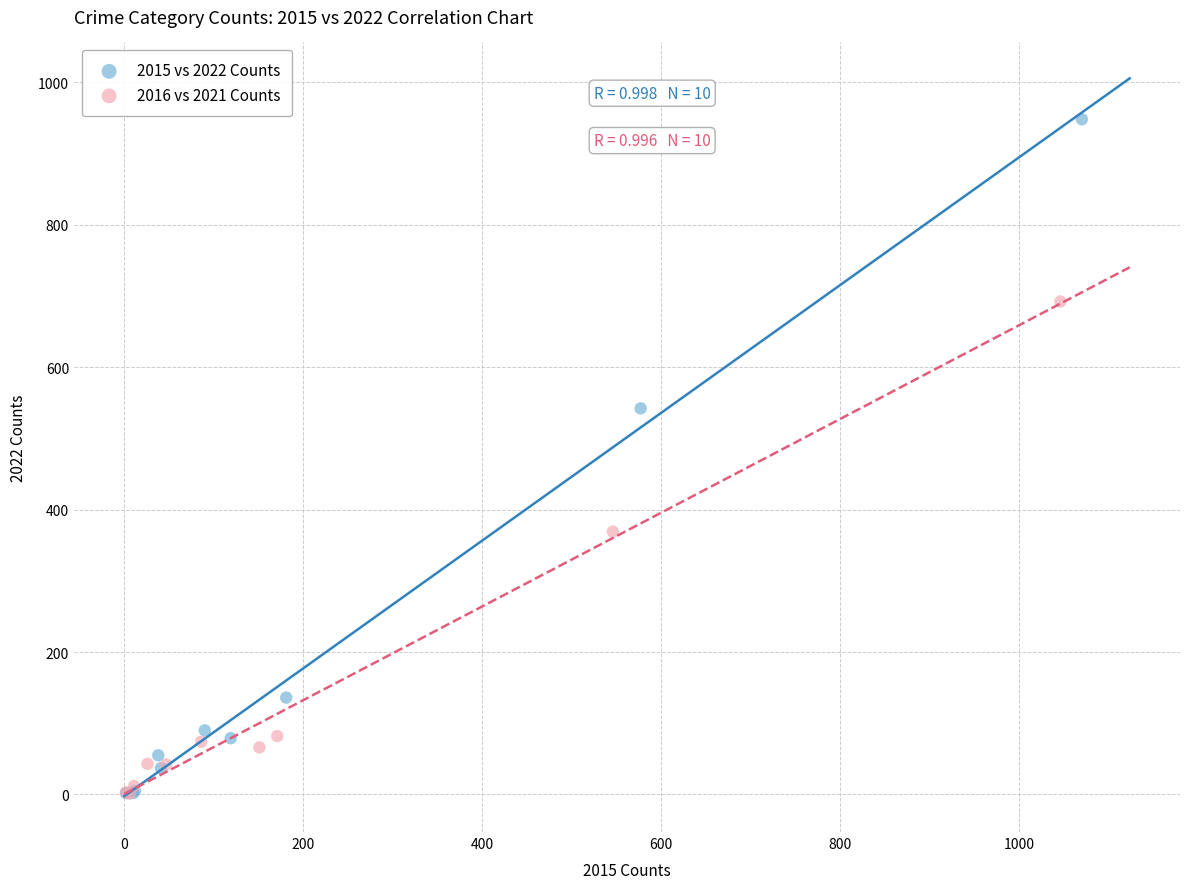

Which series has the widest spread of Y values?

2015 vs 2022 Counts